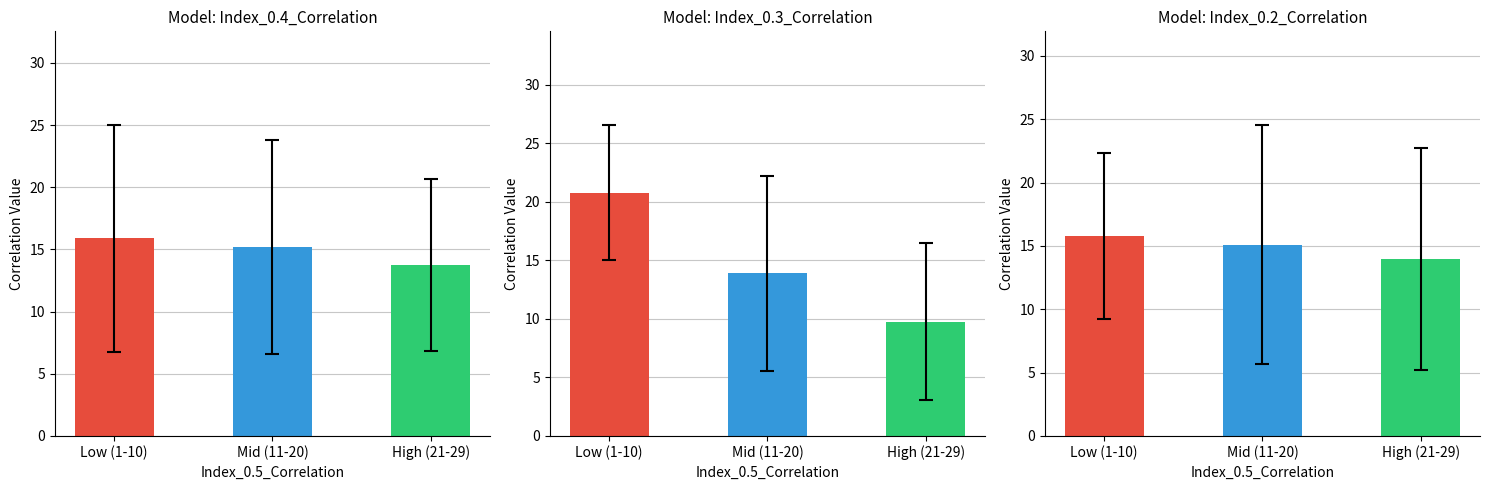

What is the difference between the maximum and minimum values in the Index_0.3_Correlation series?

11.0